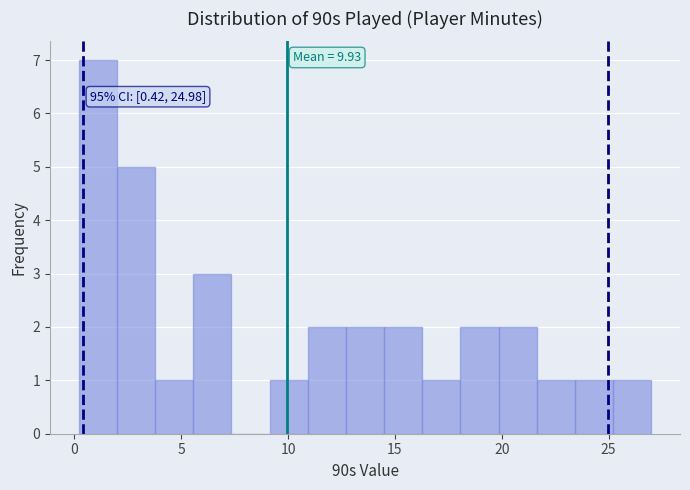

Around what value on the x-axis is the tallest bar? Give the approximate position of its centre, as read against the axis.

1.0